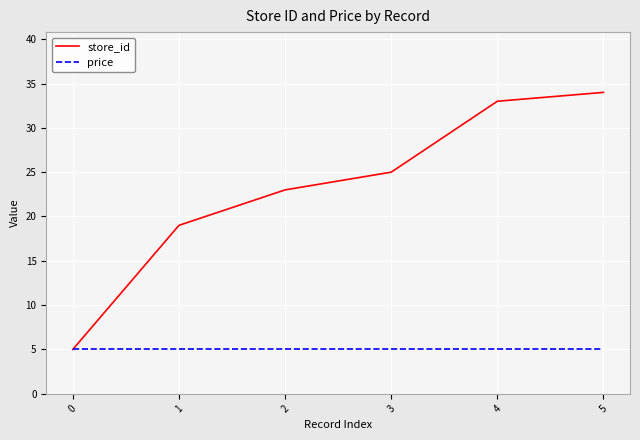

What is the approximate value of store_id at 0, to the nearest 5?

5